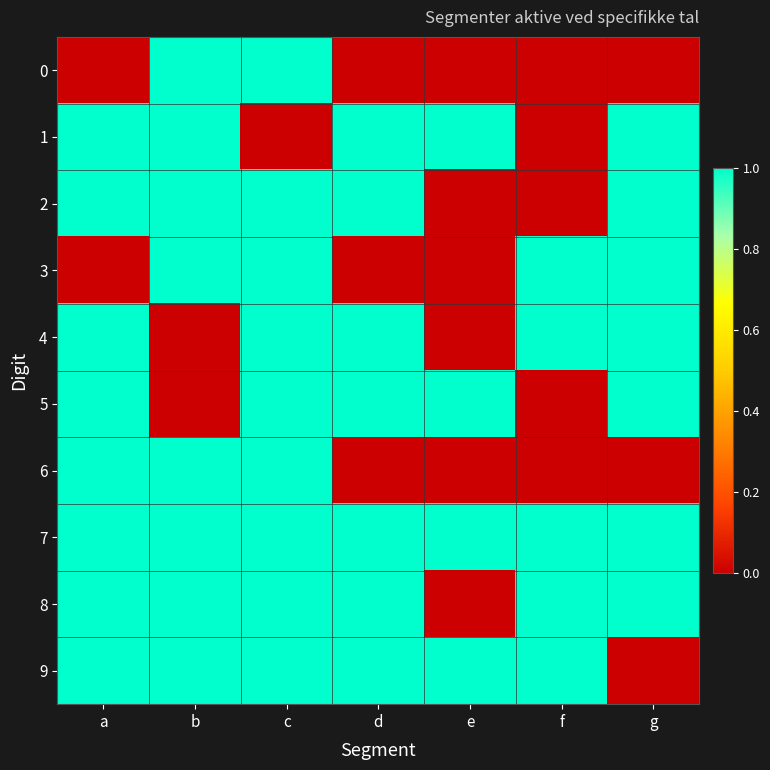

At which category is the sum across all series the highest?

c